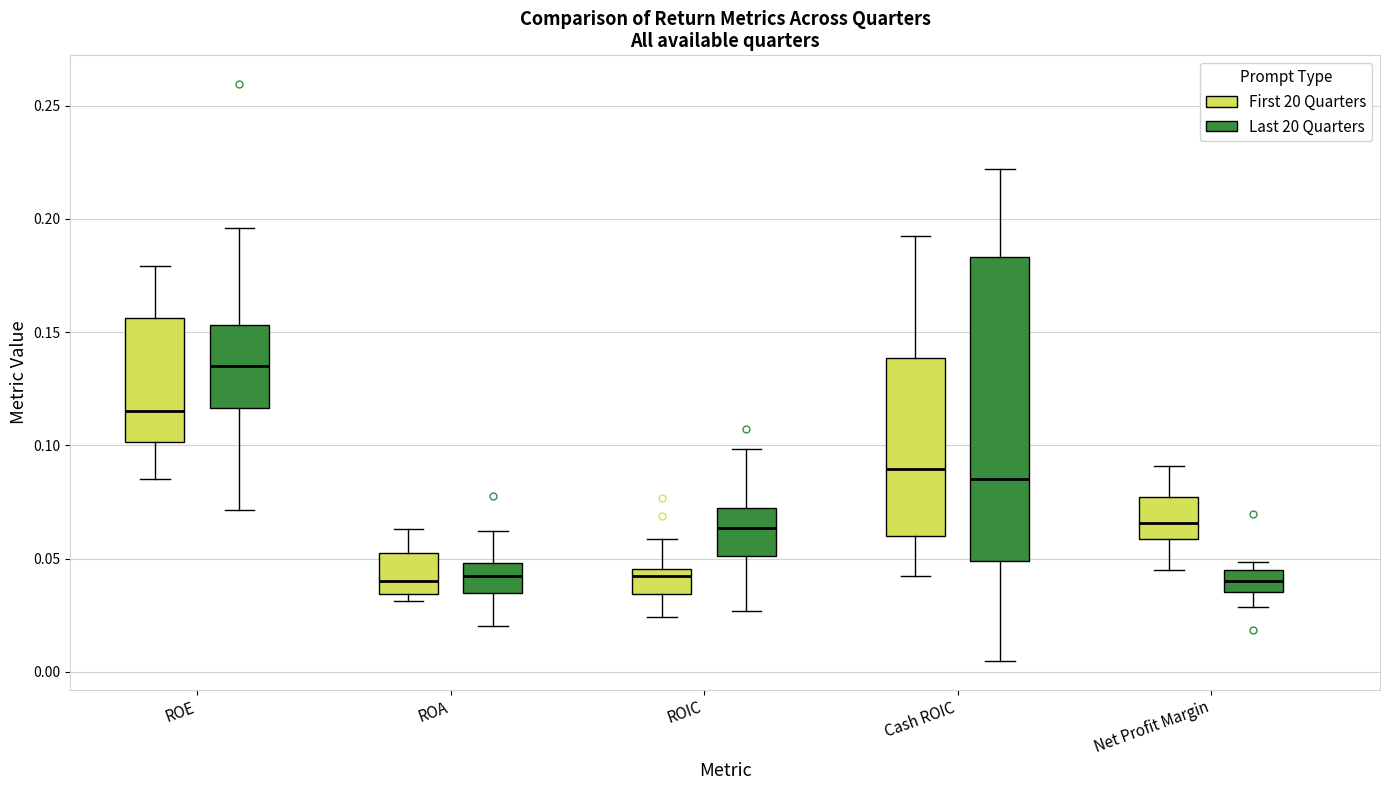

Which box has the highest median line?

ROE (Last 20 Quarters)